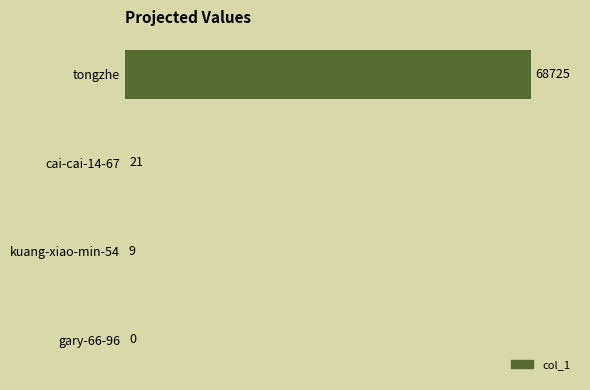

Are the bars grouped side by side (vs. stacked)?

No